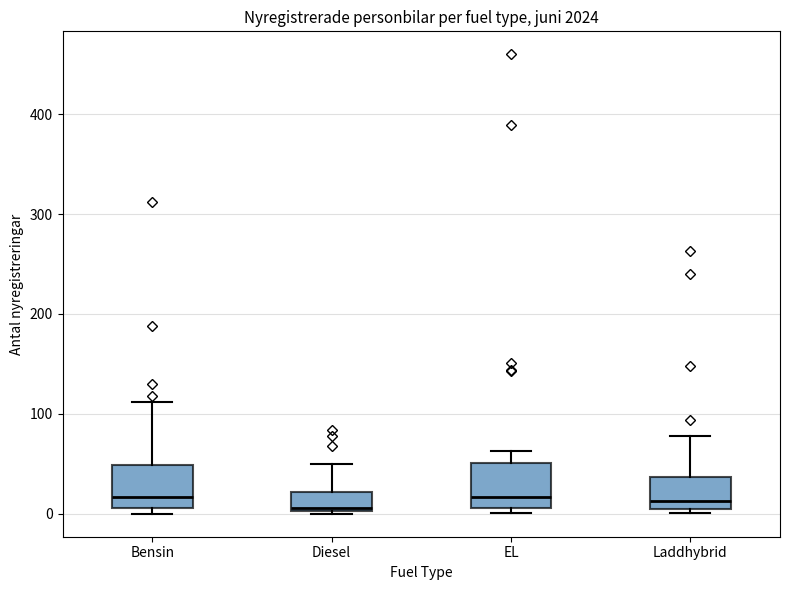

Where is the lower edge of the box for Bensin on the y-axis? The values are not printed on the chart, so give them approximately, as read against the axis.

10